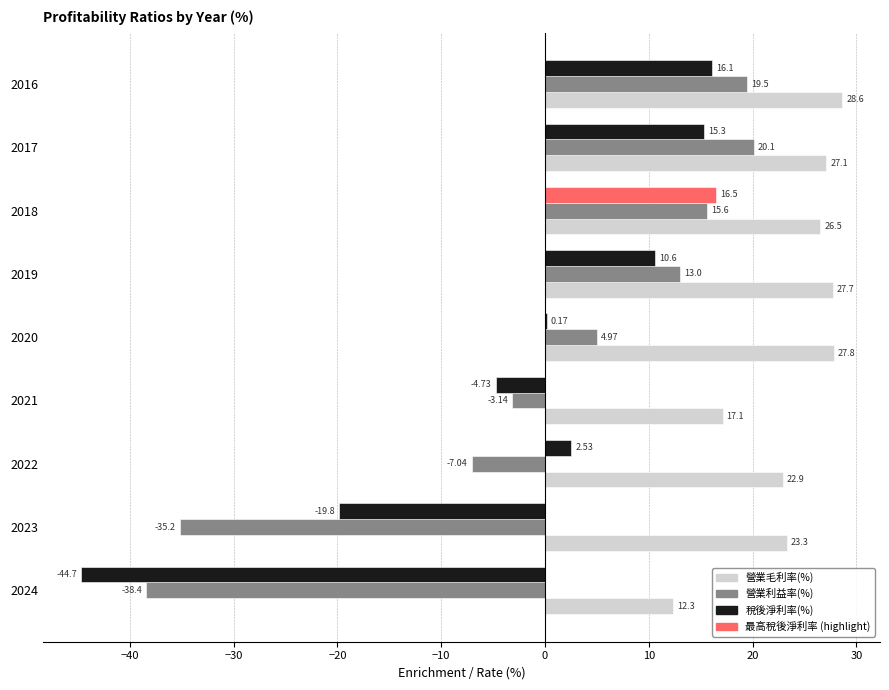

What is the sum of the 營業毛利率(%) values at 2019 and 2016?

56.3